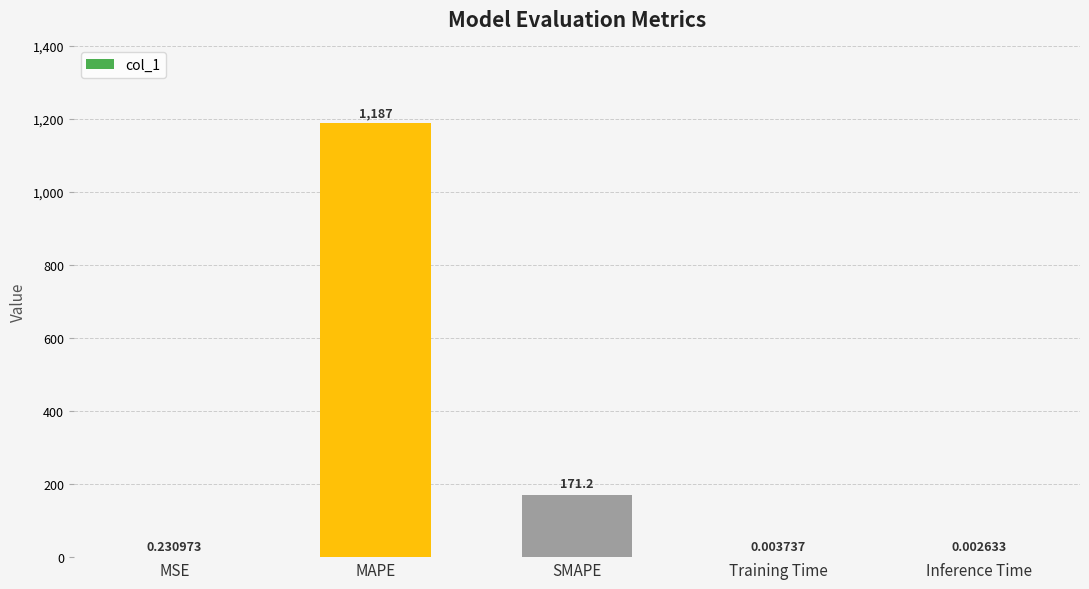

At which category does the chart reach its peak across all series?

MAPE